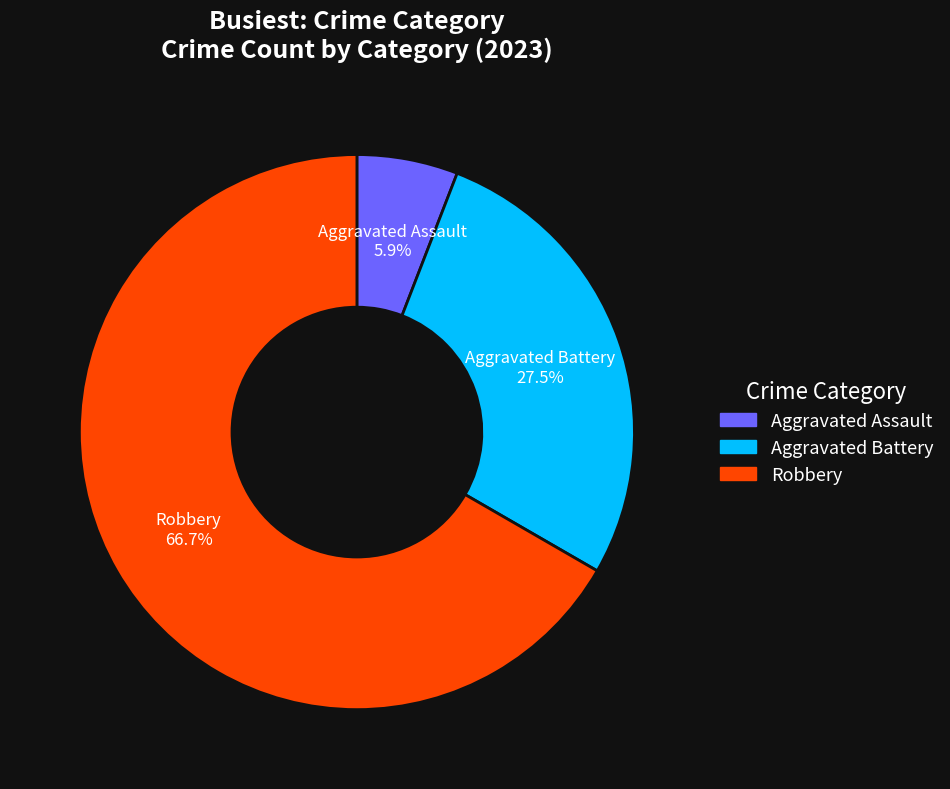

Does any single category account for the majority?

Yes